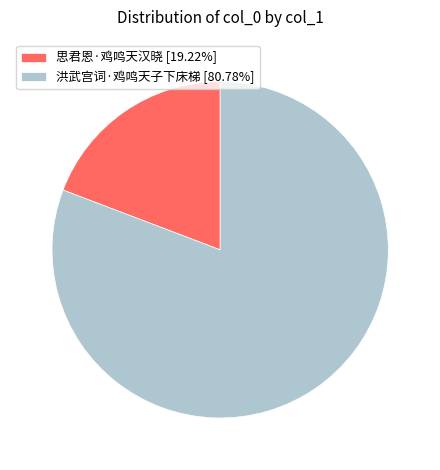

Does any single category account for the majority?

Yes